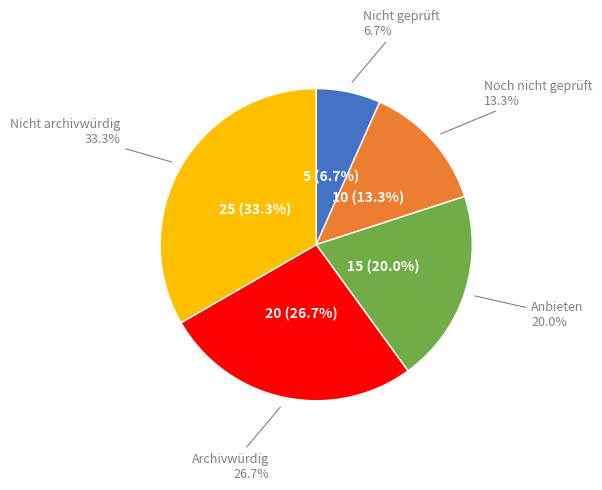

Does Nicht archivwürdig account for over 50% of the chart?

No